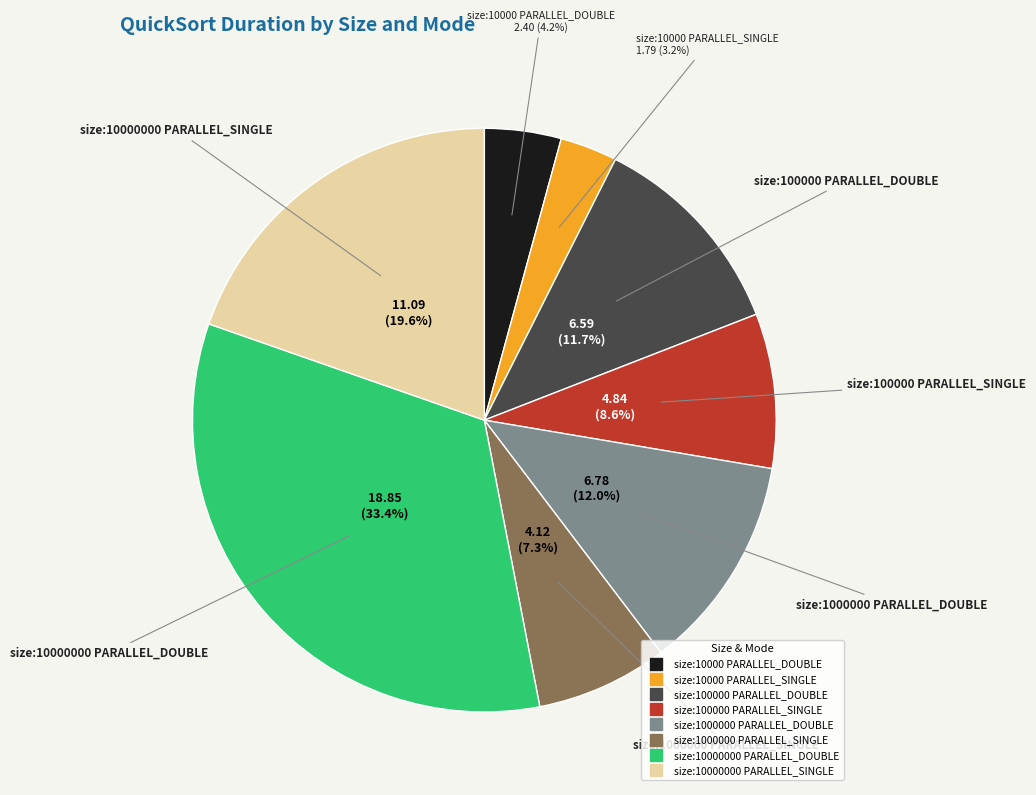

To the nearest percent, what is the combined percentage of size:100000 PARALLEL_DOUBLE and size:1000000 PARALLEL_SINGLE?

19%